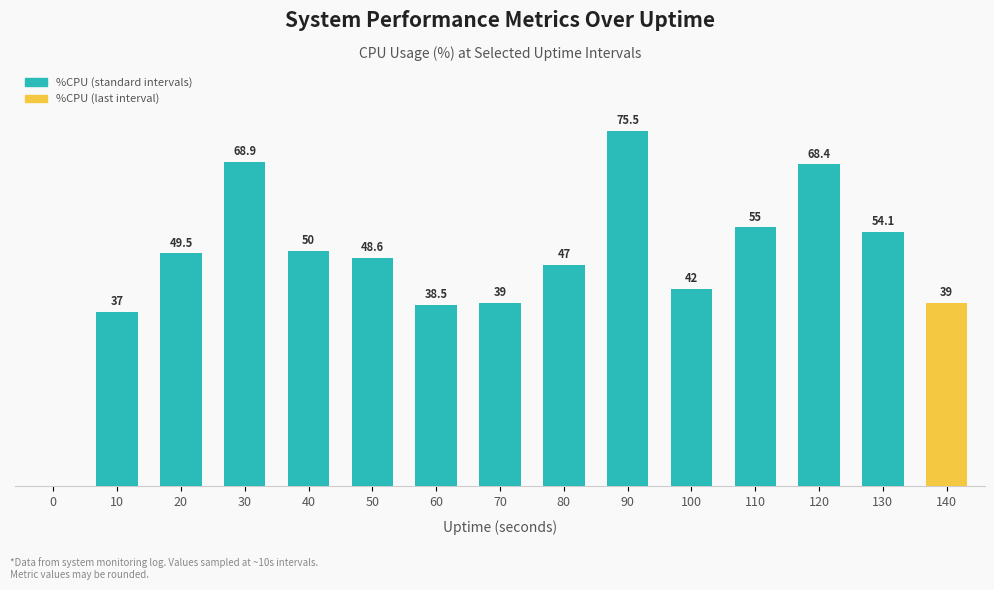

At which label is the value closest to 37?

10